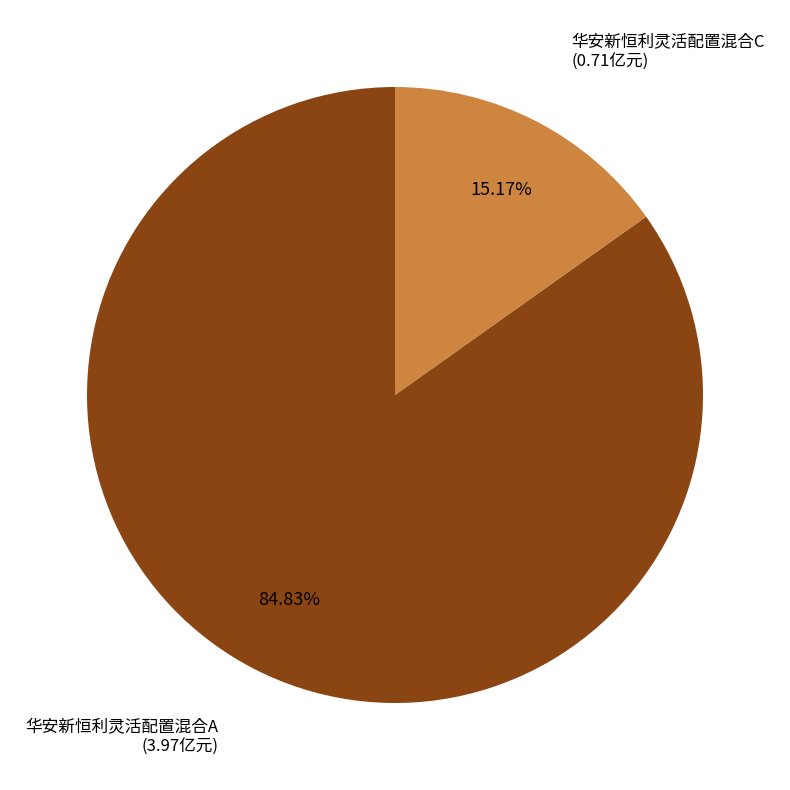

To the nearest percent, what is the average slice percentage?

50%